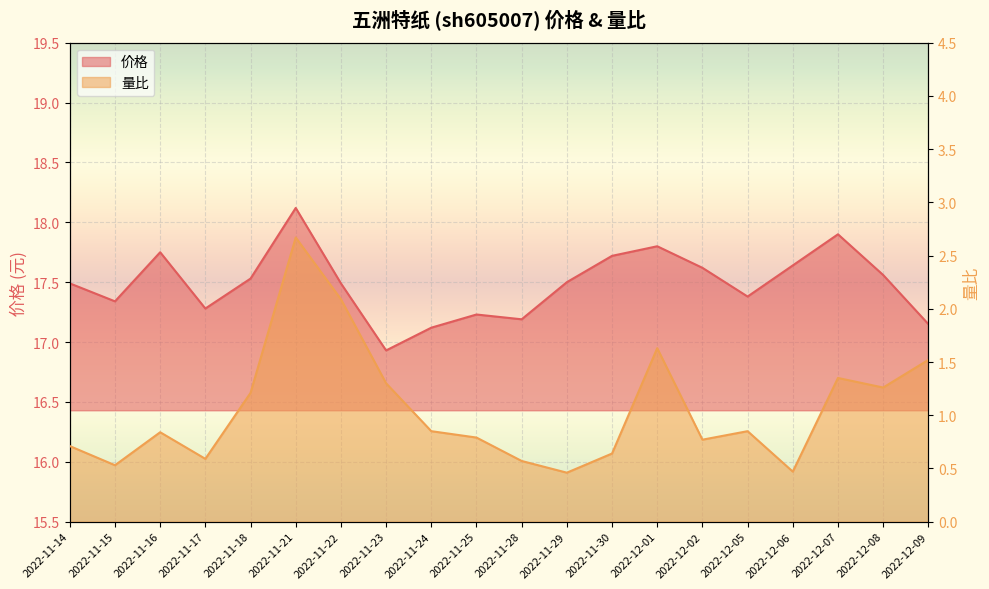

Is the value of 量比 at 2022-11-24 greater than the value of 价格 at 2022-12-02?

No